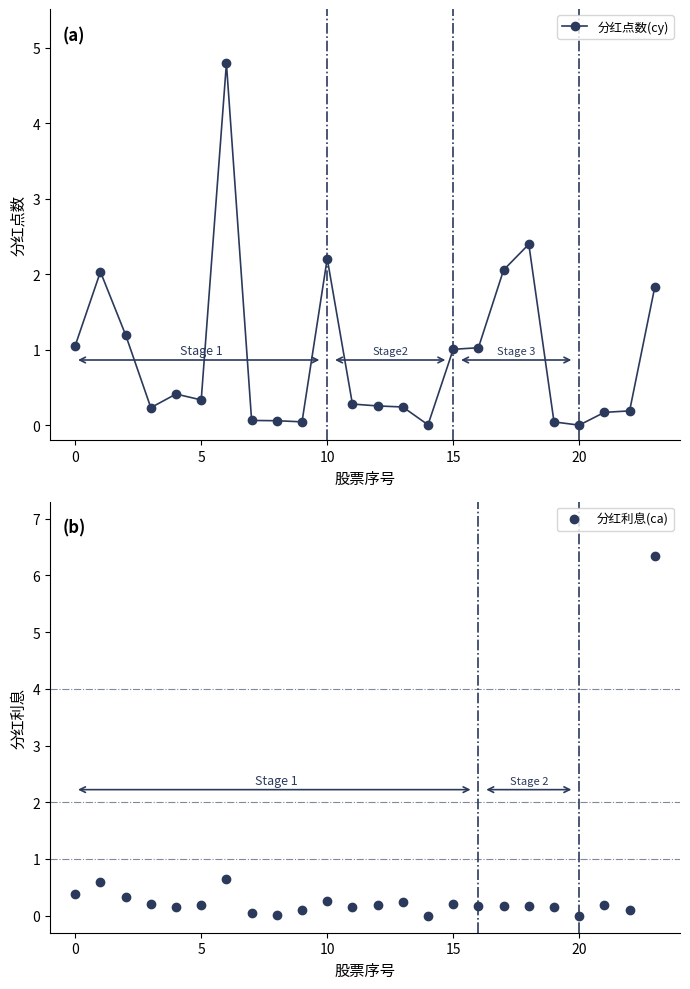

In 分红利息(ca), how many points are higher than both neighbors (excluding endpoints)?

6